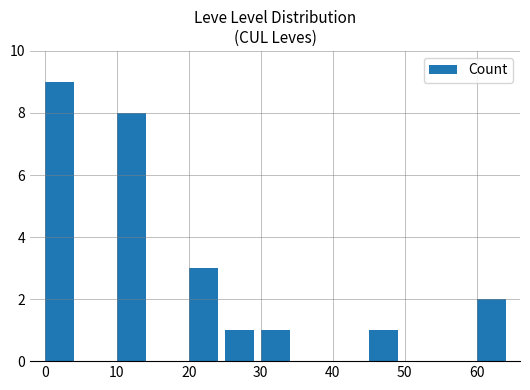

What is the sum of all values?

25